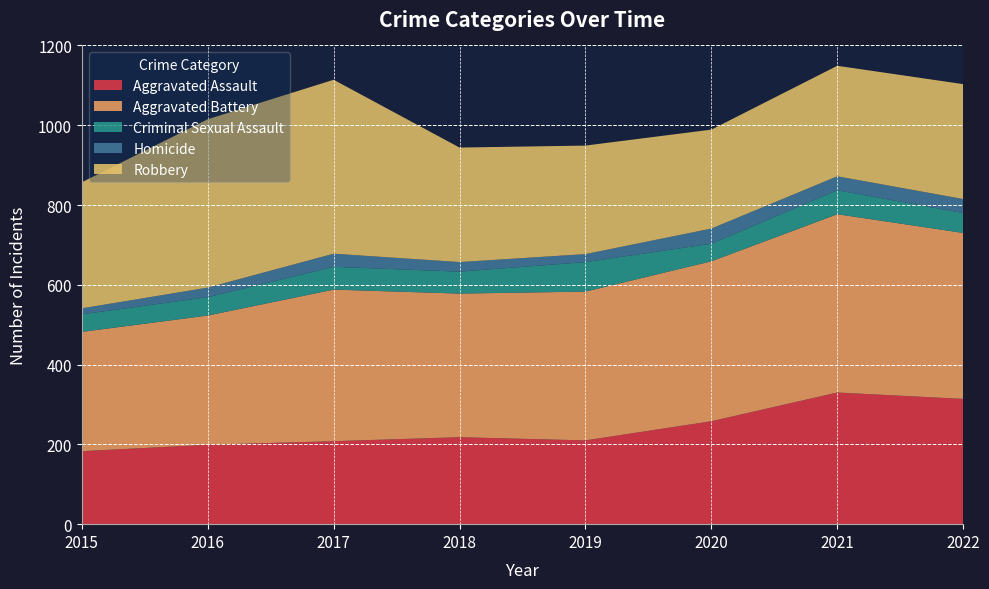

Reading left to right, transcribe all the data shown in this chart.

Aggravated Assault: 2015=183	2016=199	2017=208	2018=218	2019=210	2020=258	2021=330	2022=314
Aggravated Battery: 2015=299	2016=324	2017=380	2018=360	2019=373	2020=401	2021=447	2022=416
Criminal Sexual Assault: 2015=44	2016=46	2017=57	2018=55	2019=74	2020=44	2021=60	2022=50
Homicide: 2015=15	2016=24	2017=33	2018=24	2019=20	2020=38	2021=35	2022=35
Robbery: 2015=316	2016=422	2017=436	2018=287	2019=272	2020=248	2021=277	2022=288